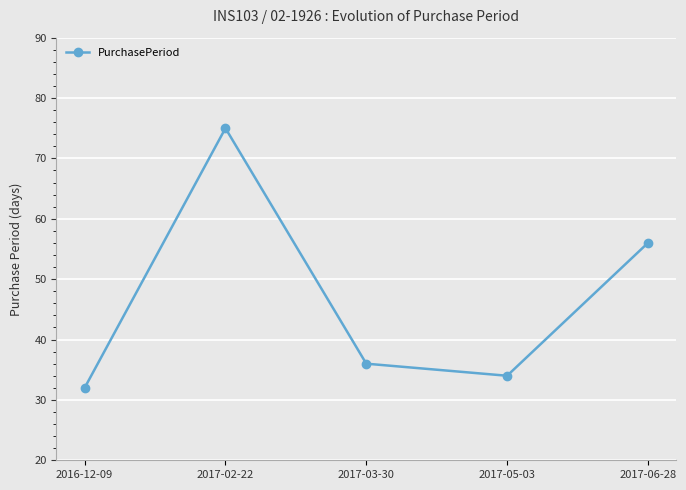

At which label is the value closest to 53?

2017-06-28